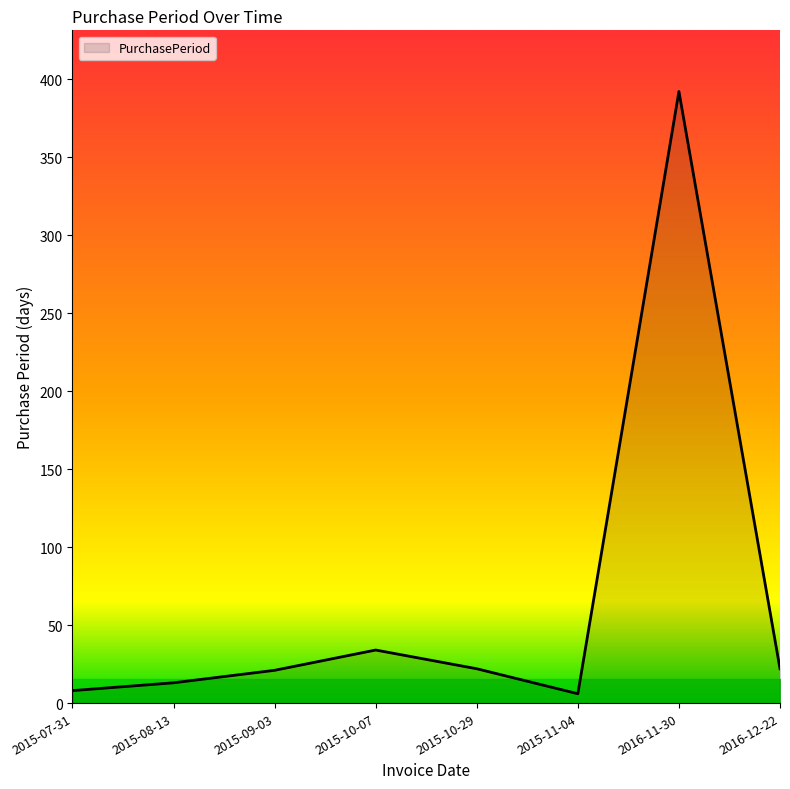

The chart shows a value of 39 at 2015-10-29. True or false?

False